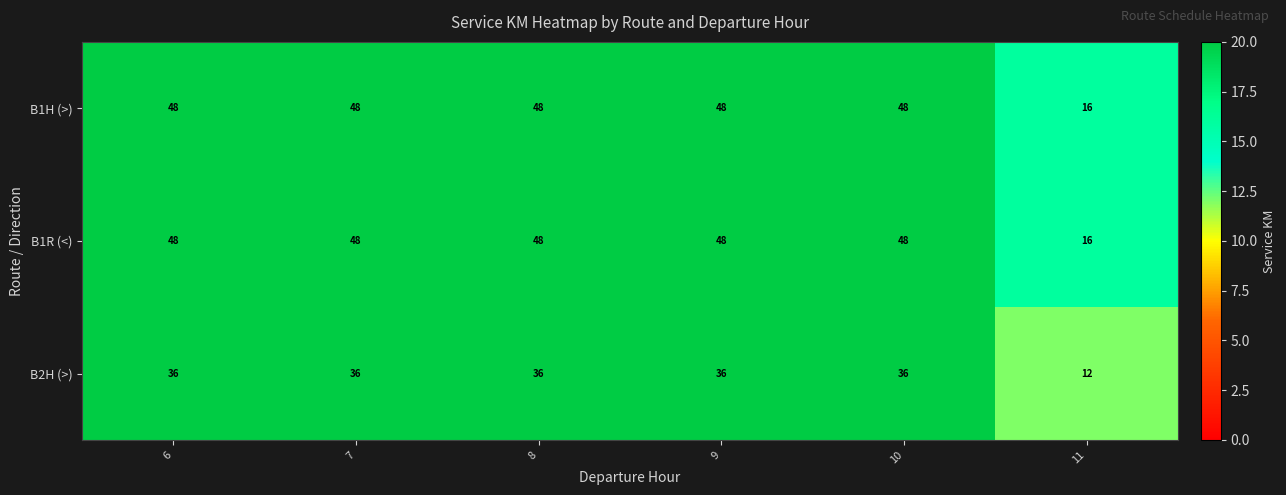

At which category does the chart reach its minimum across all series?

11